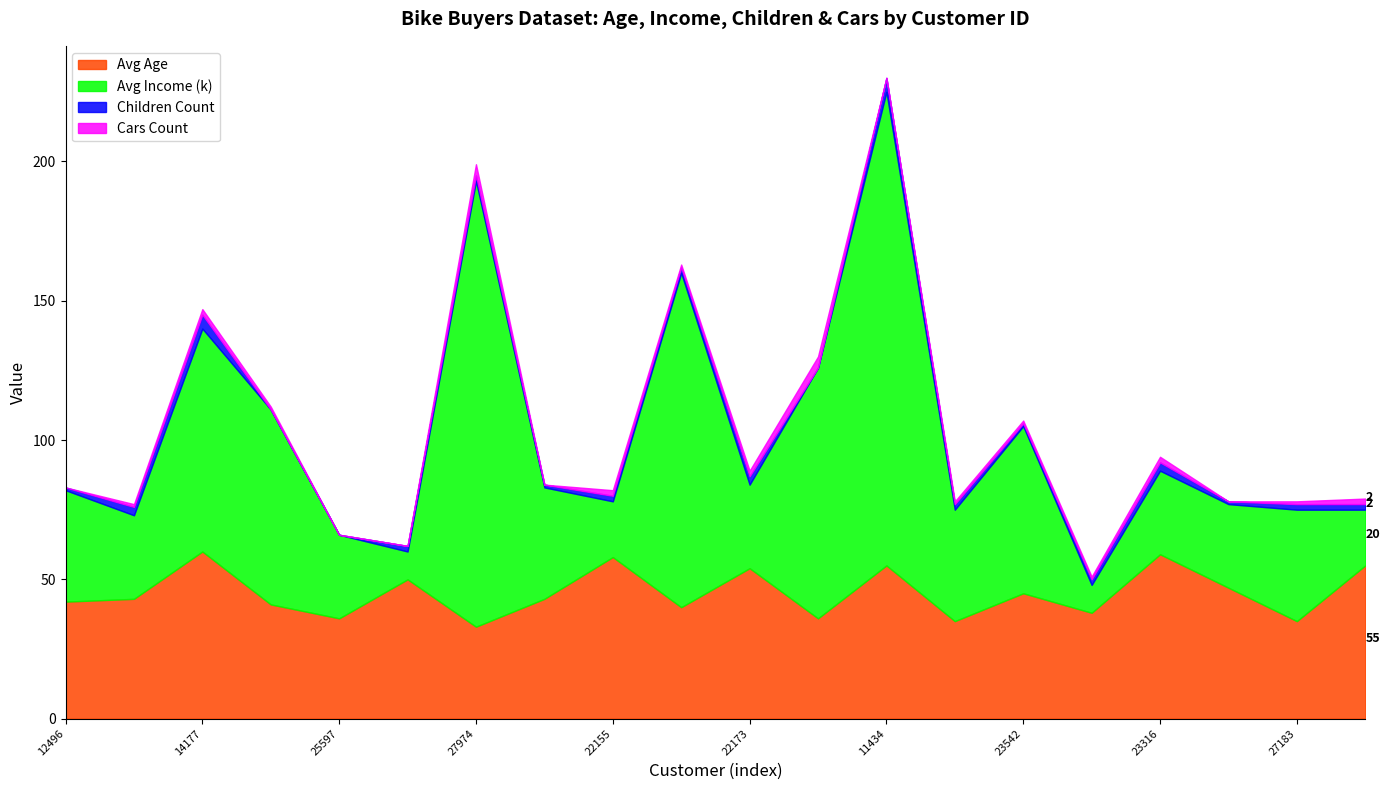

At which label does Children Count reach its peak?

14177